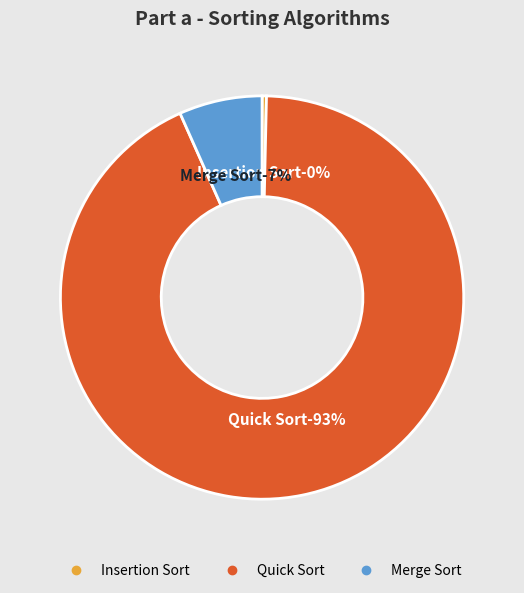

Which slice represents more than half of the pie?

Quick Sort